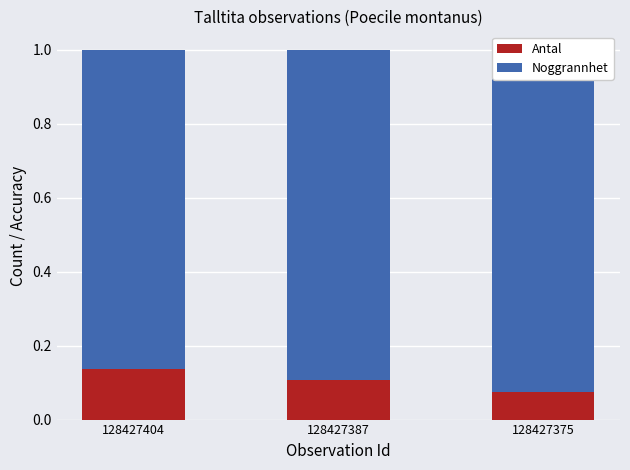

At which label does Noggrannhet reach its peak?

128427375